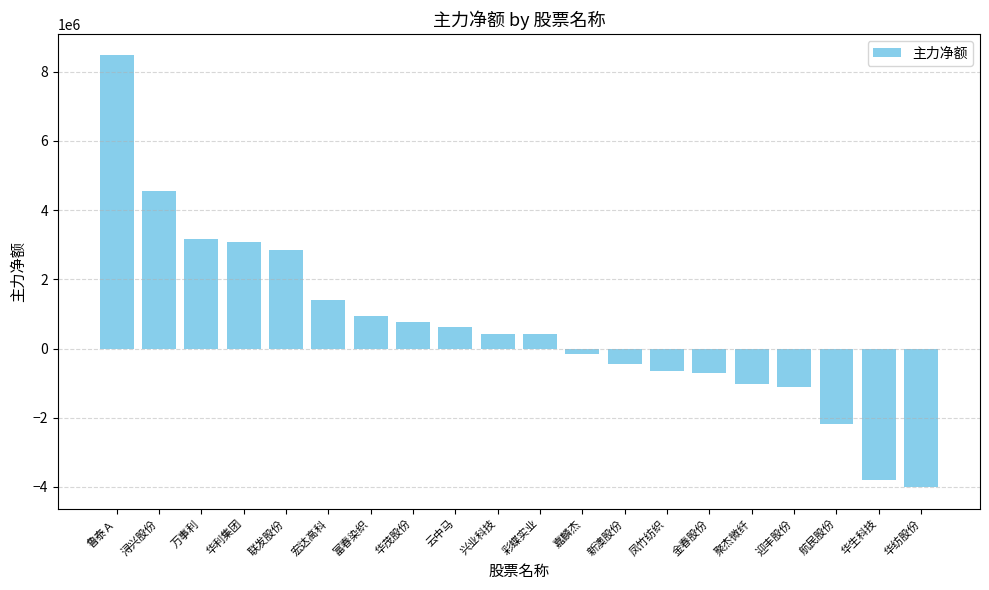

What is the change in value from 鲁泰Ａ to 迎丰股份?

-9591375